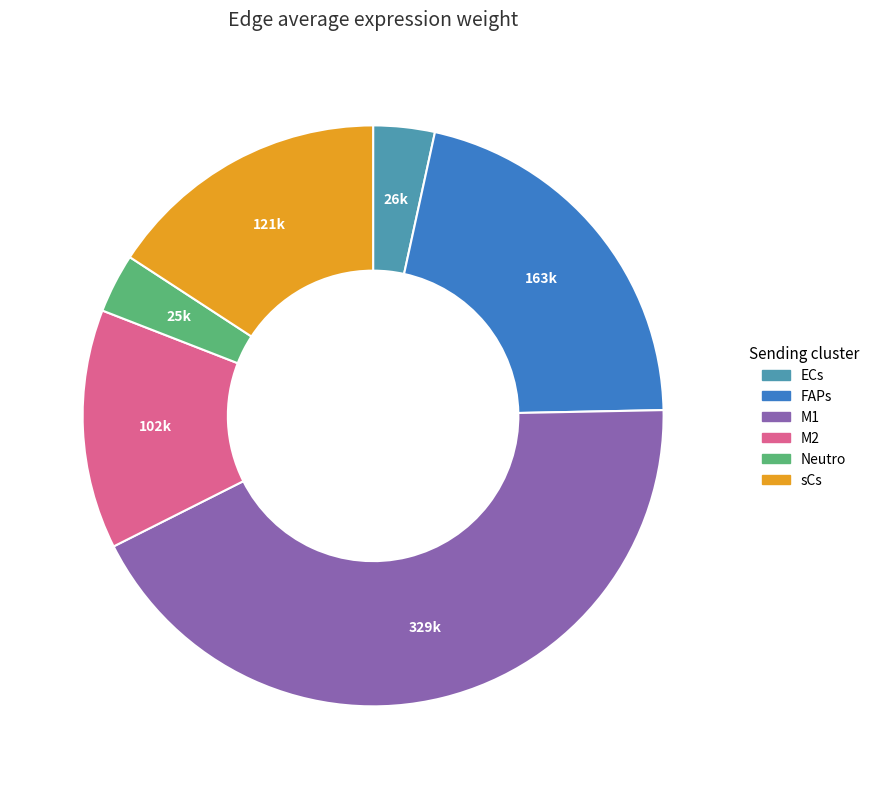

Which category has the biggest portion of the pie?

M1